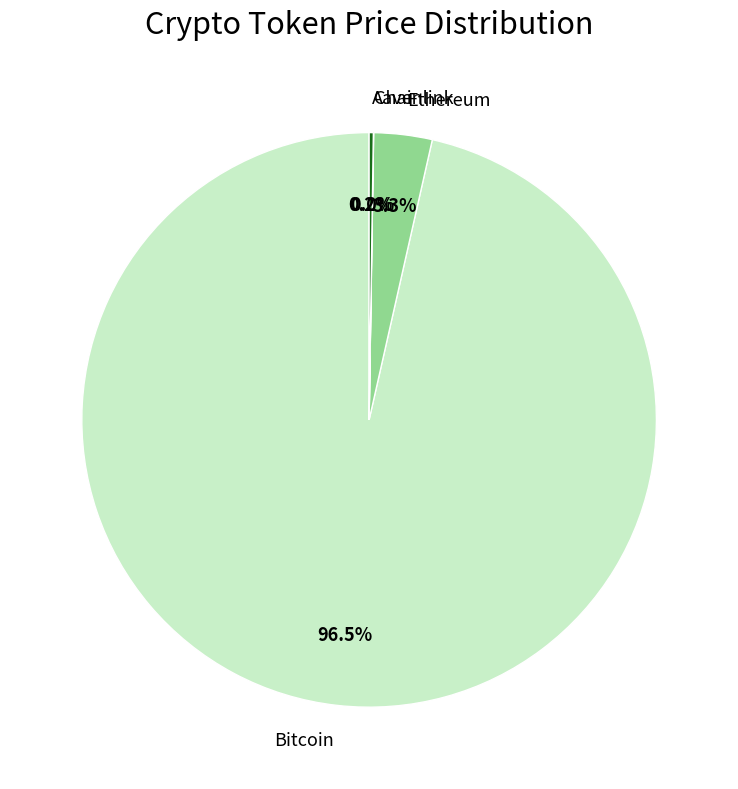

To the nearest percent, what is the difference between the largest and smallest slice percentages?

96%